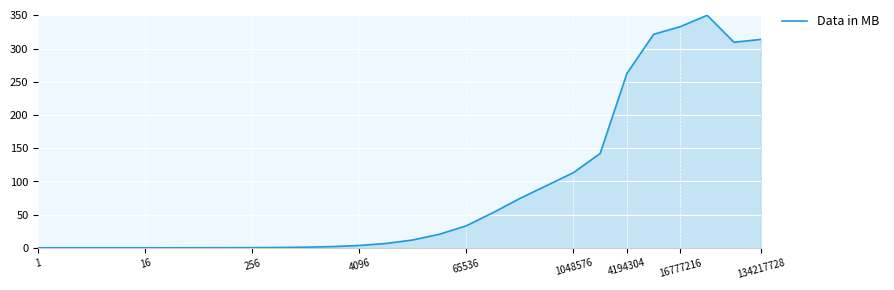

What is the greatest value displayed?

350.0